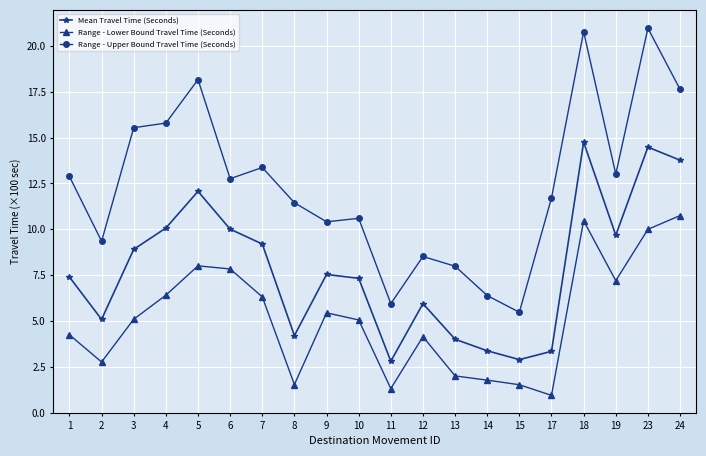

What is the spread (max minus min) of values at 19?

5.8